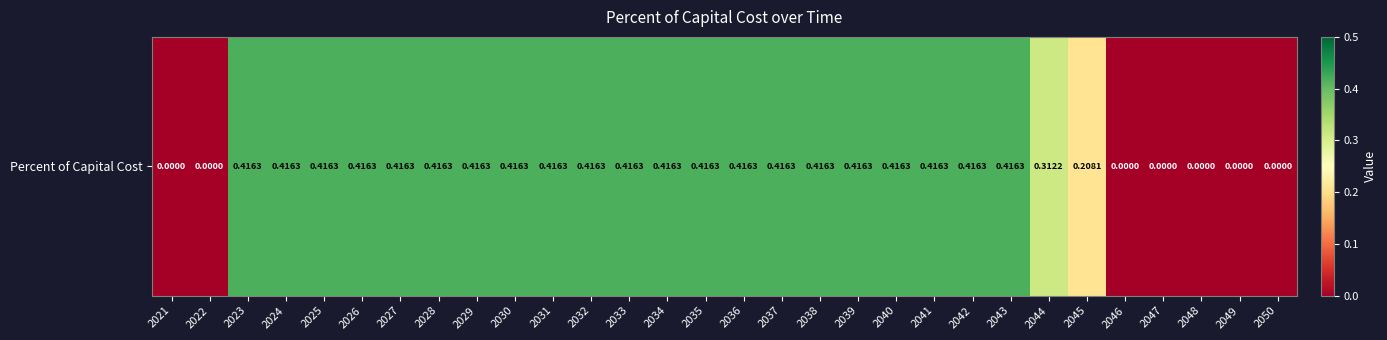

Which category has the highest value across all series?

2023